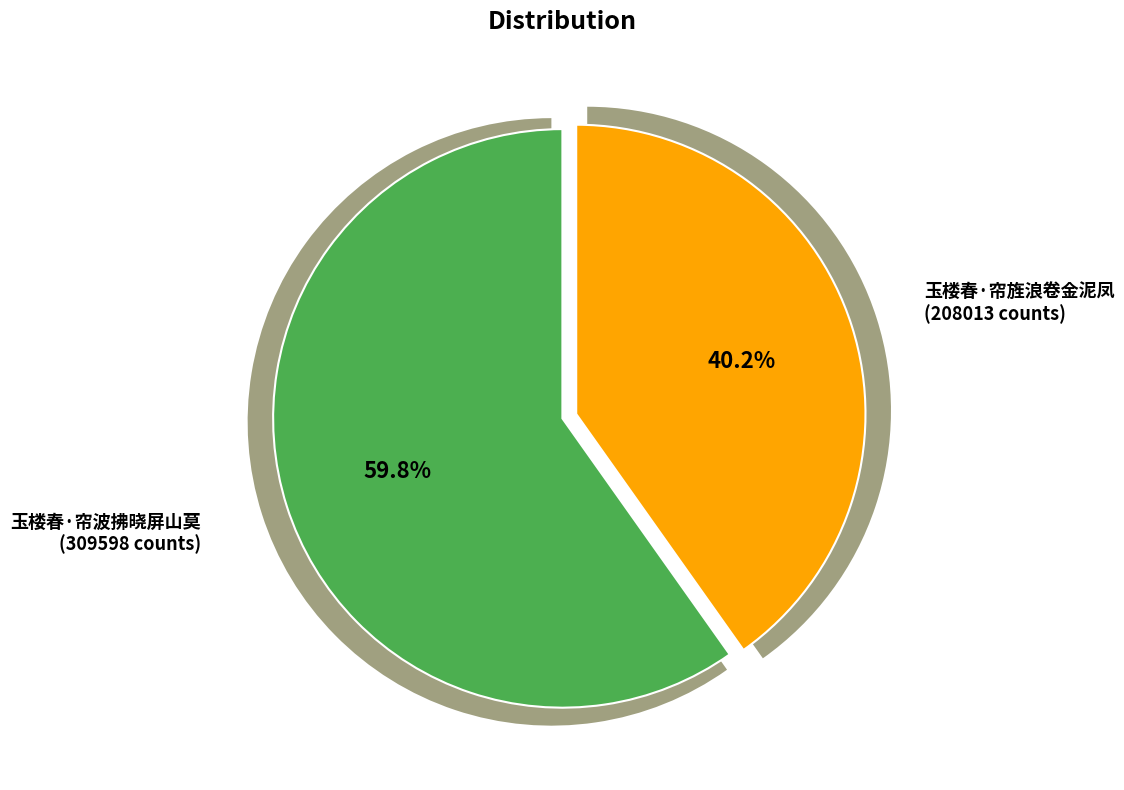

Which slice represents more than half of the pie?

玉楼春·帘波拂晓屏山莫